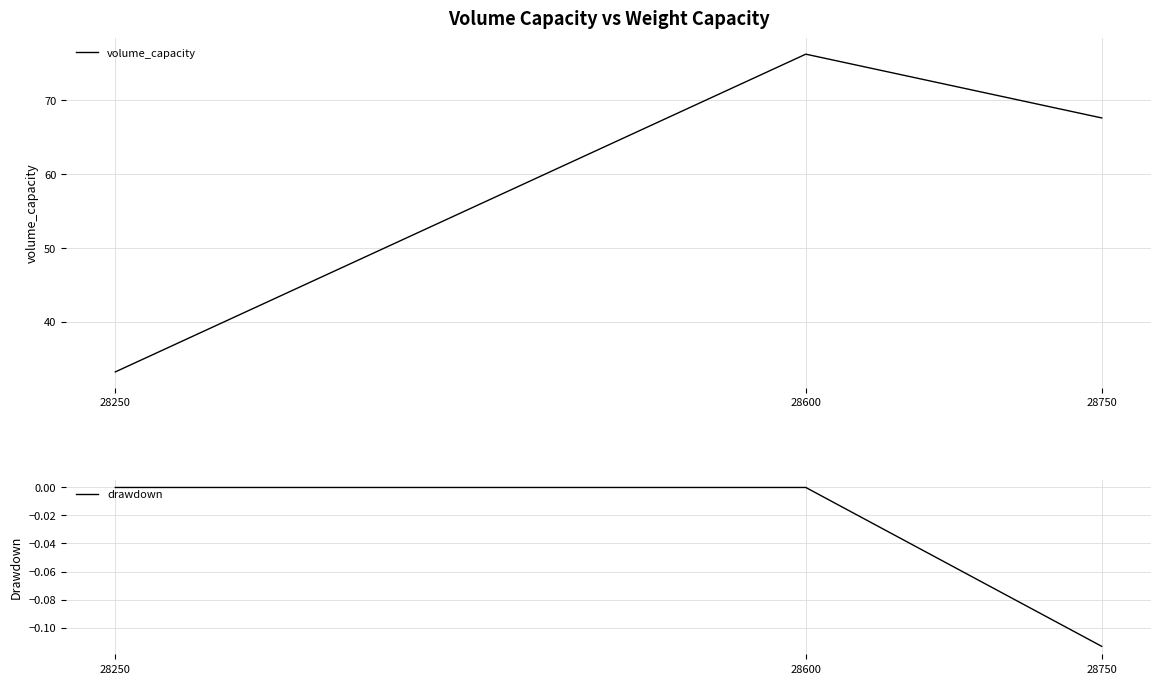

How many data points in drawdown are less than 0?

1